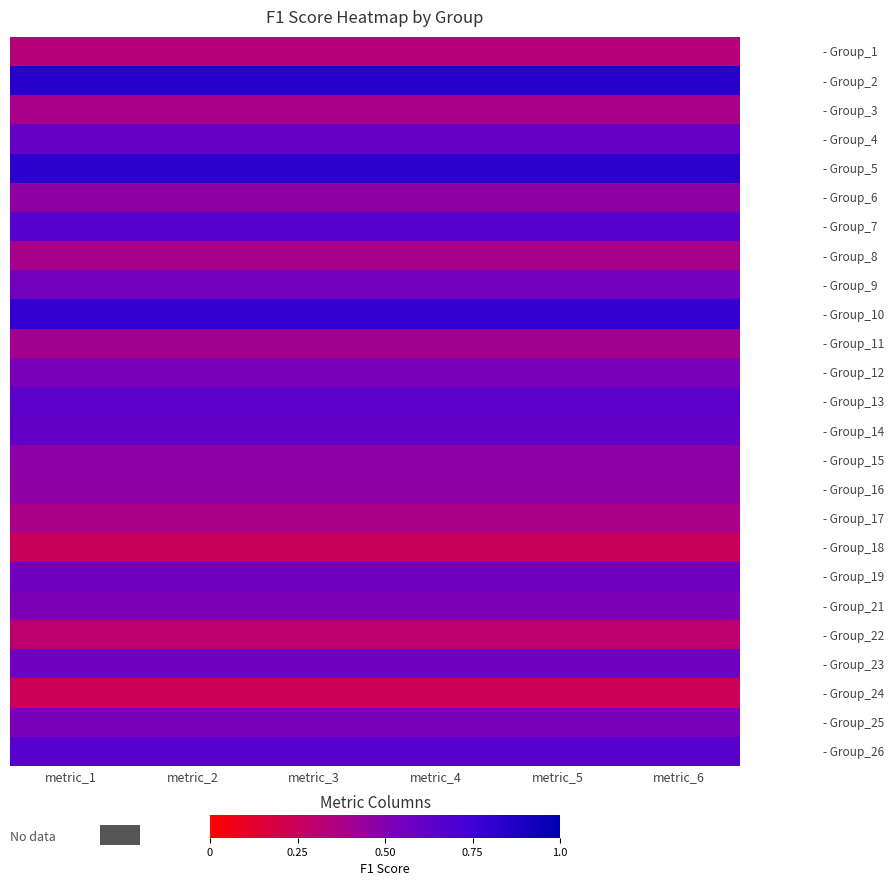

Between metric_6 and metric_2, which is larger?

metric_6